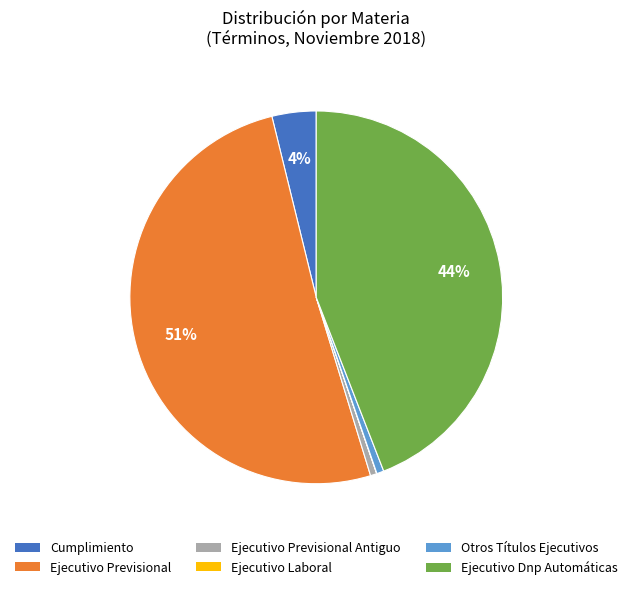

Is there a majority slice in this chart?

Yes